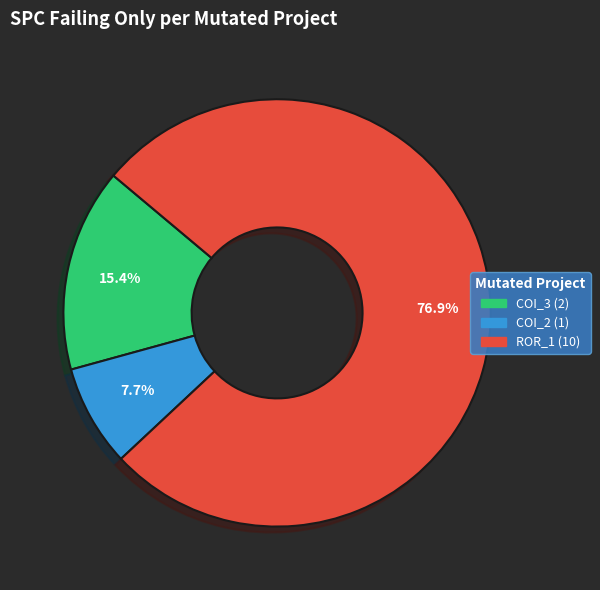

Is there any slice that represents more than half of the pie?

Yes